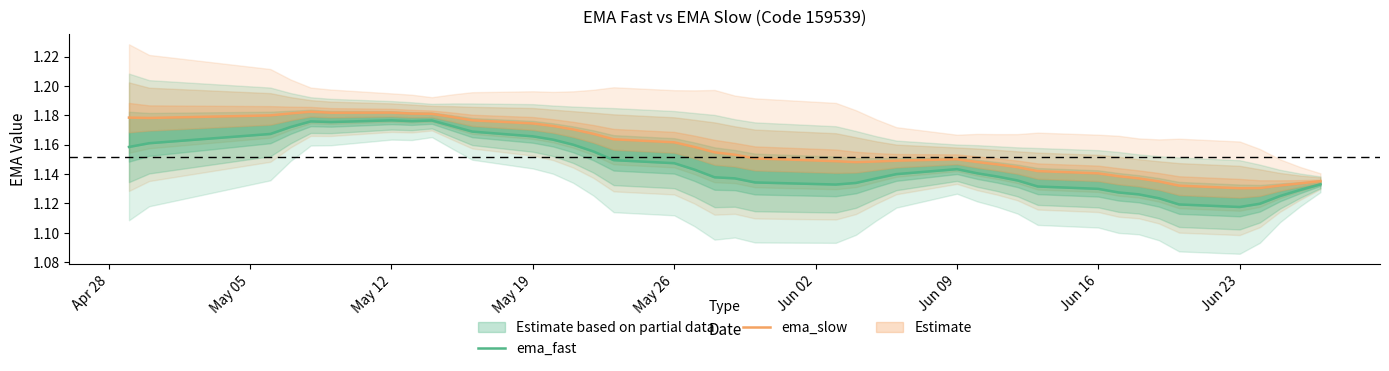

What is the label of the 26th point from the left?

Jun 09